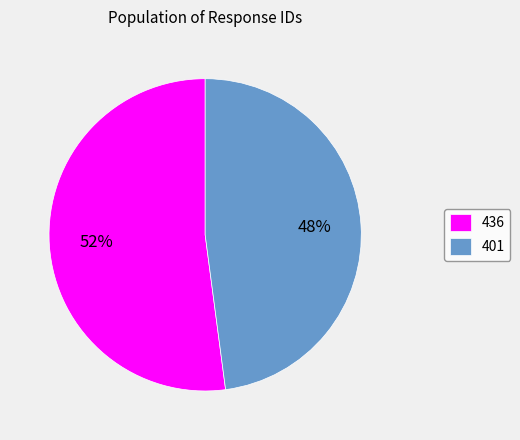

To the nearest percent, what is the combined percentage of 436 and 401?

100%